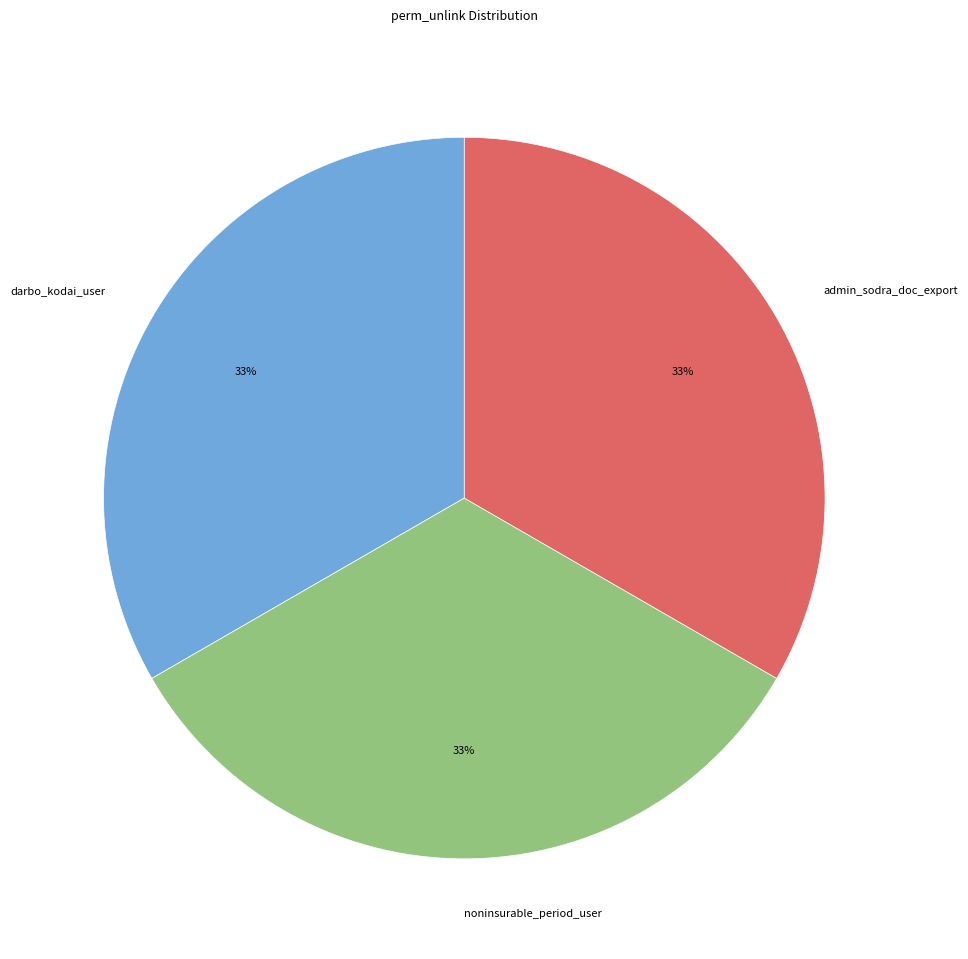

Approximately how many times larger is the value at darbo_kodai_user compared to admin_sodra_doc_export?

1.0